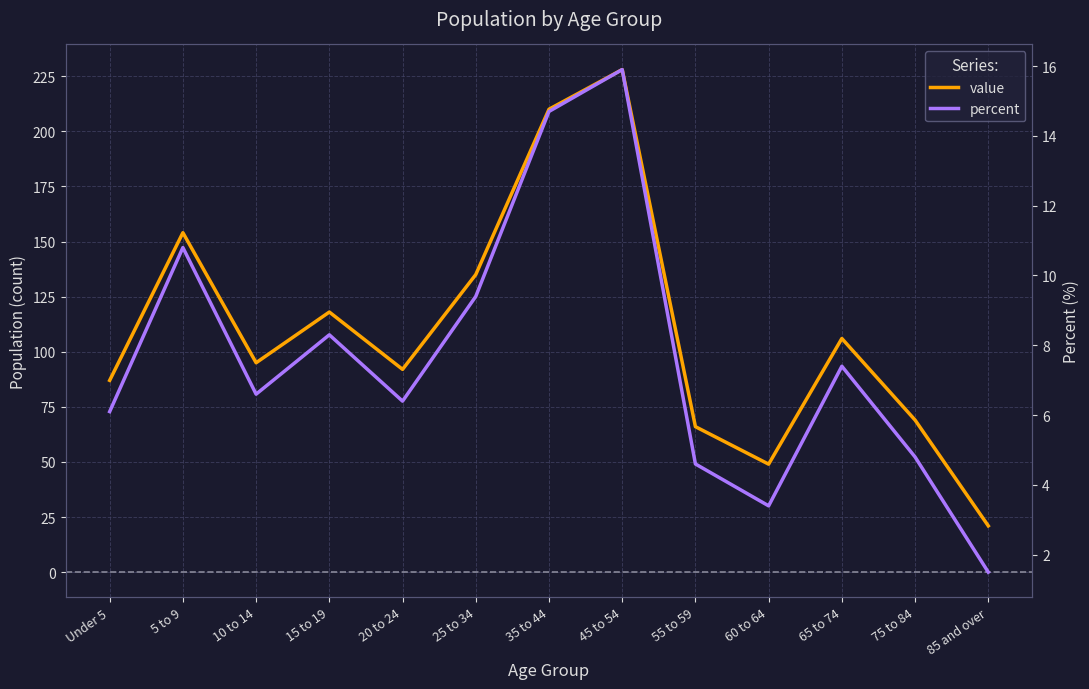

Is this an area chart (filled region under the line)?

No